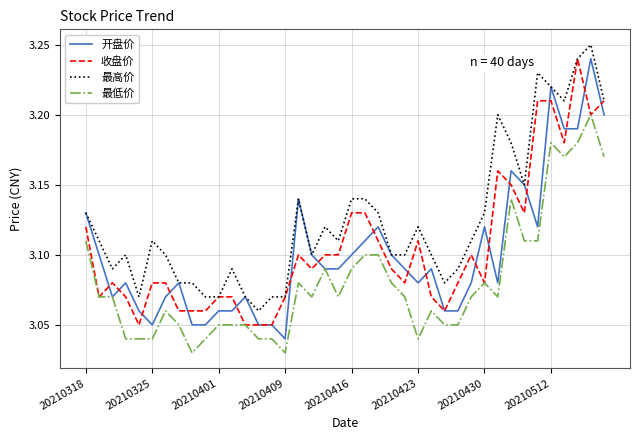

Which series has the largest total across all categories?

最高价